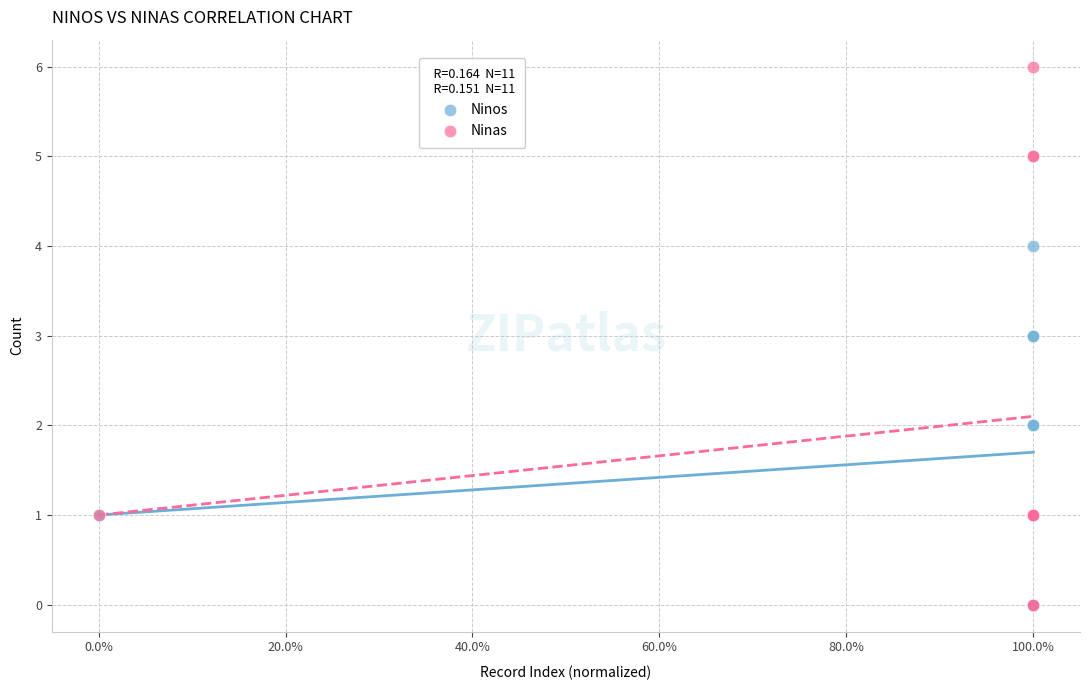

What are all the series names shown in the legend?

Ninos, Ninas